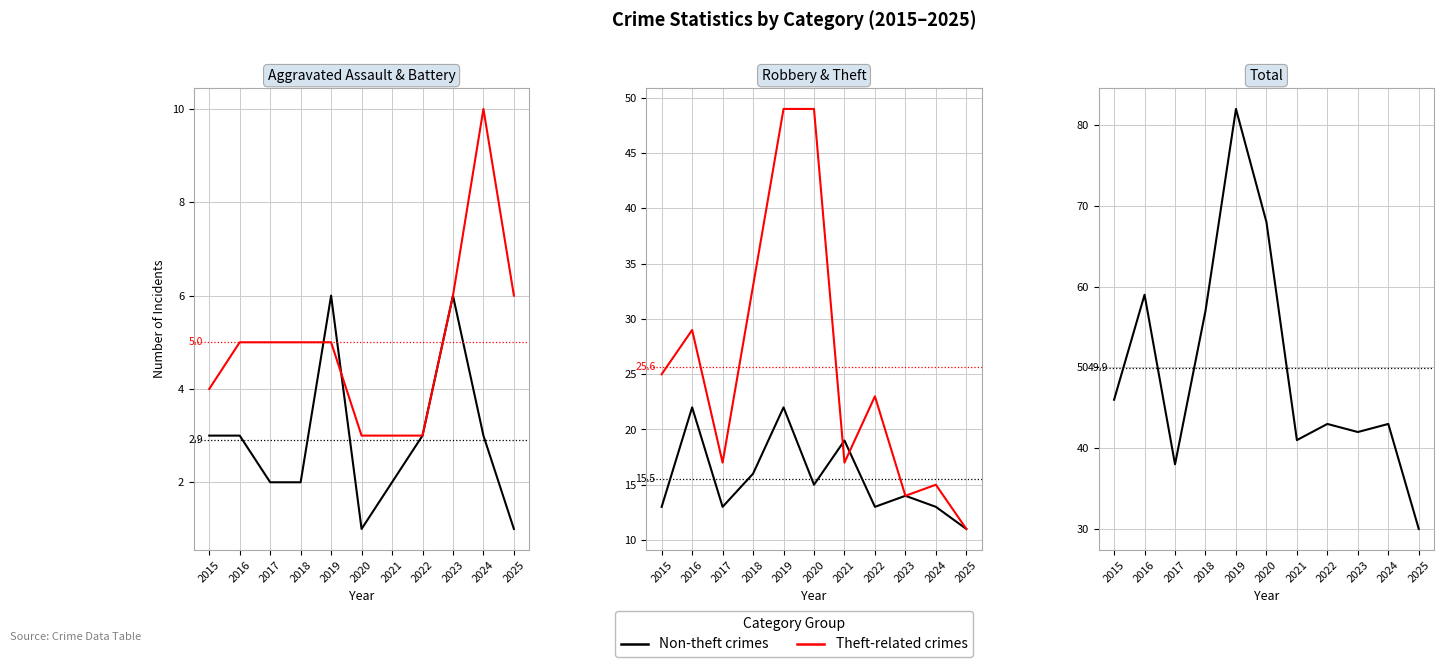

What is the value of the Aggravated Assault point at the 8th from the left?

3